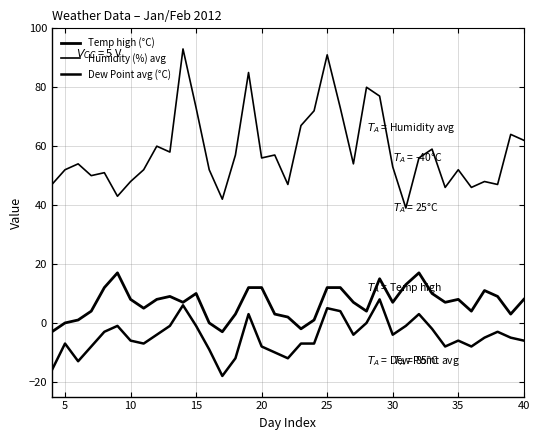

Is this an area chart (filled region under the line)?

No